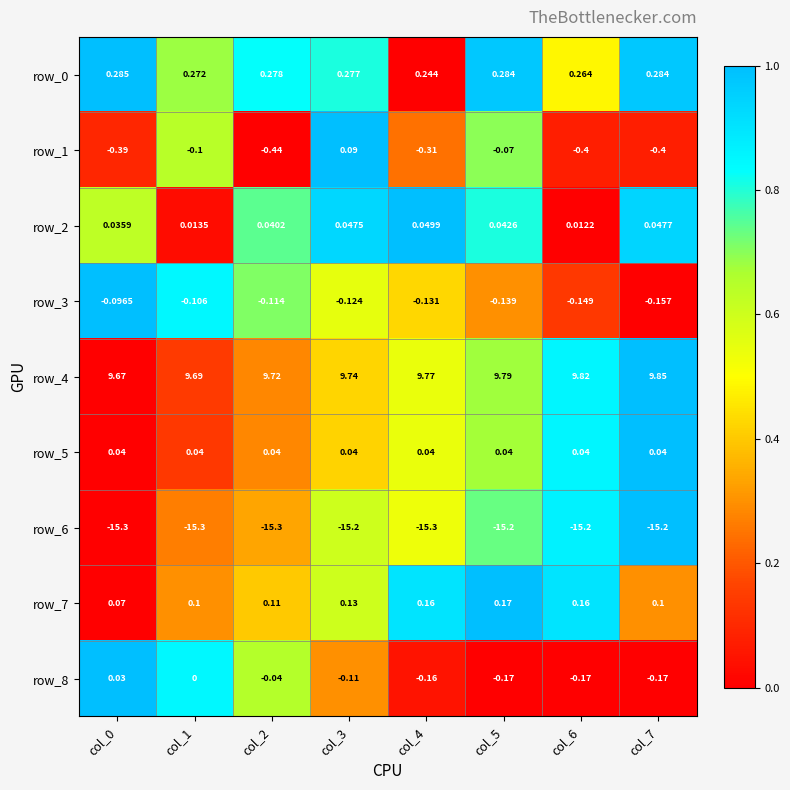

Is the value of row_5 at col_7 greater than the value of row_0 at col_0?

No